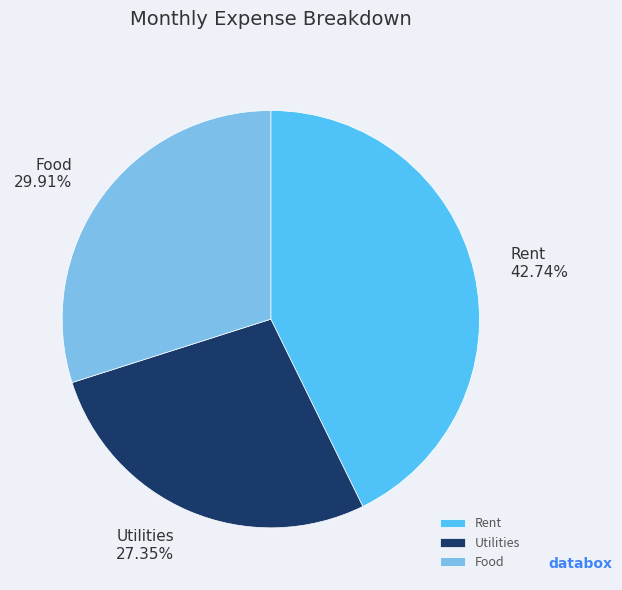

Rank the categories by value from highest to lowest.

Rent, Food, Utilities